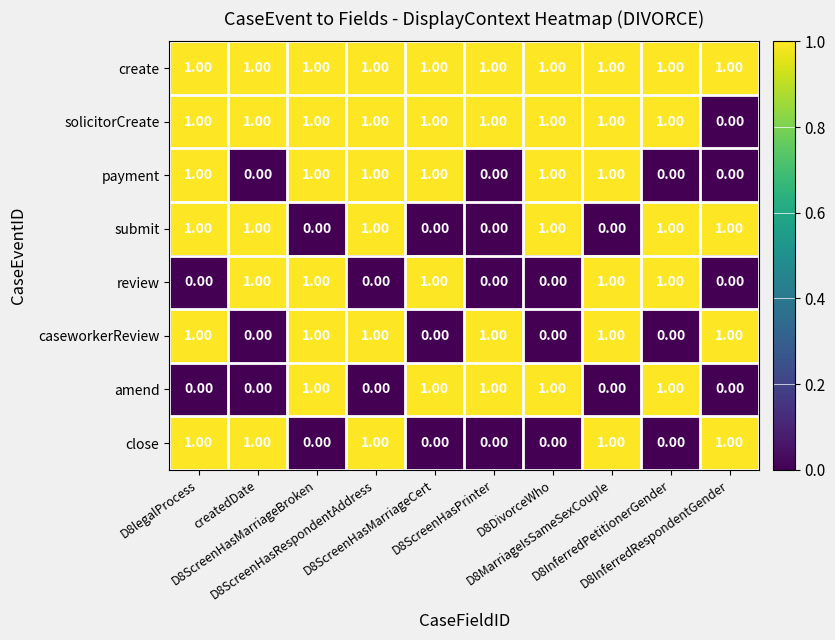

Which series has the largest total across all categories?

create